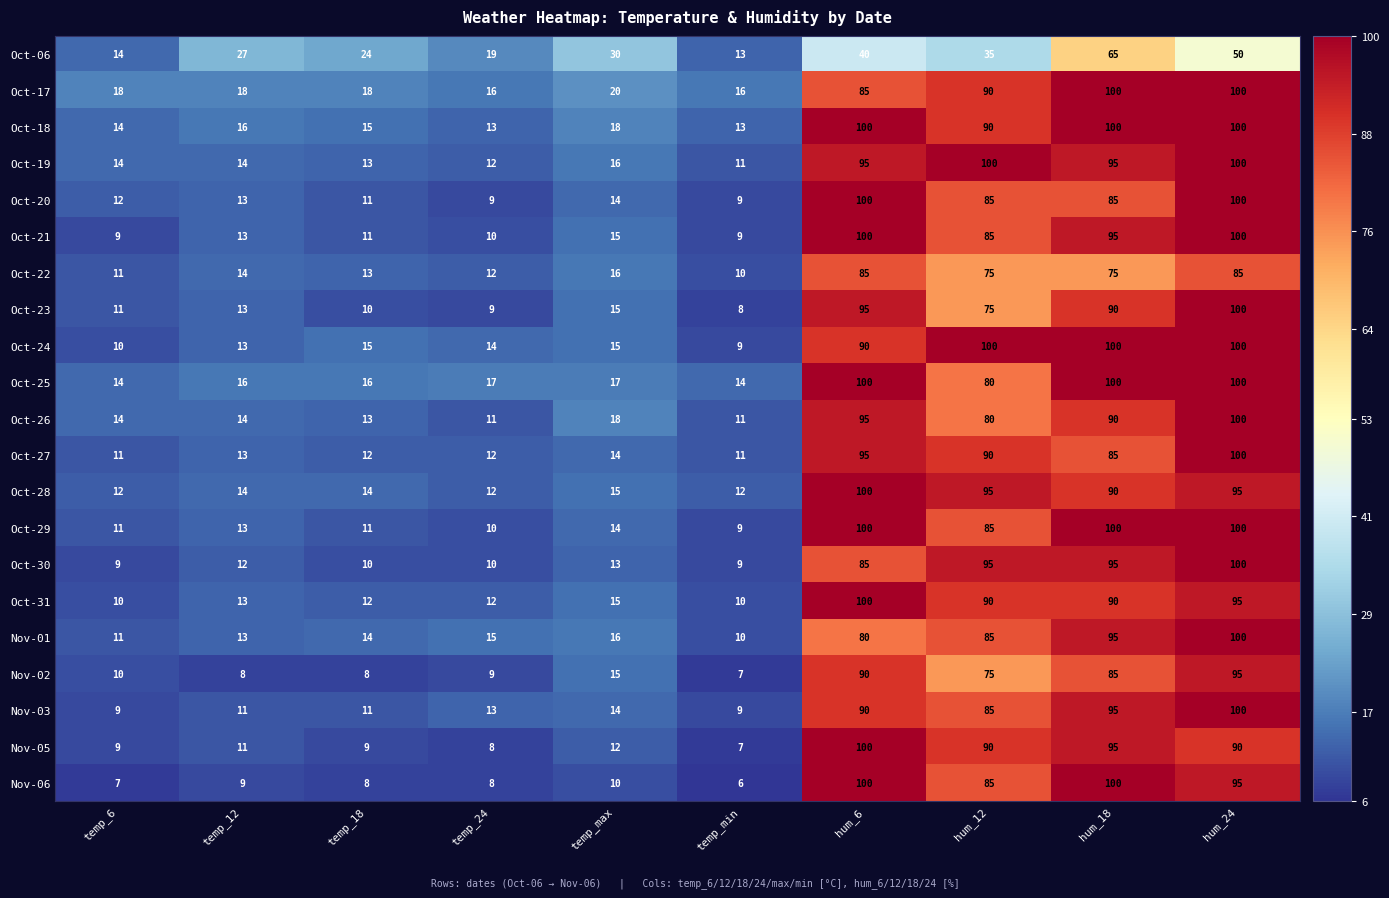

What is the total value across all series at hum_6?

1925